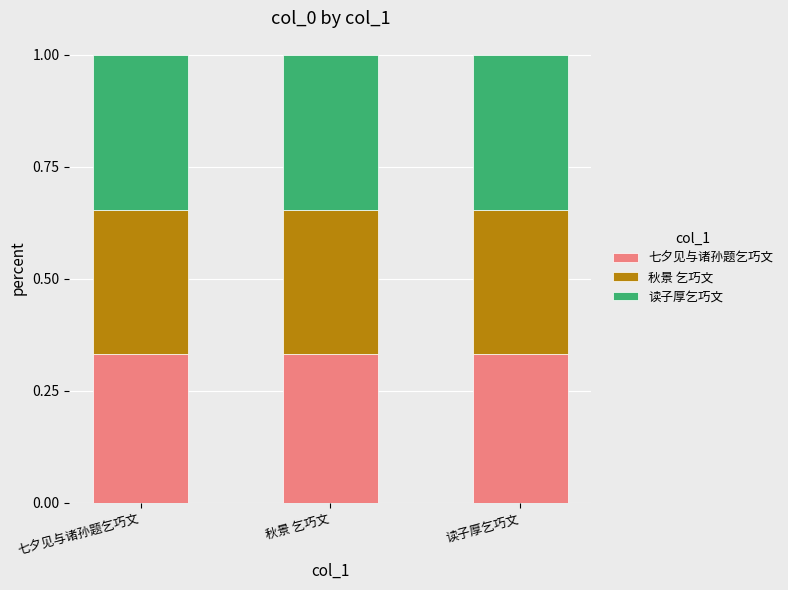

What is the sum of all 七夕见与诸孙题乞巧文 values?

1.0